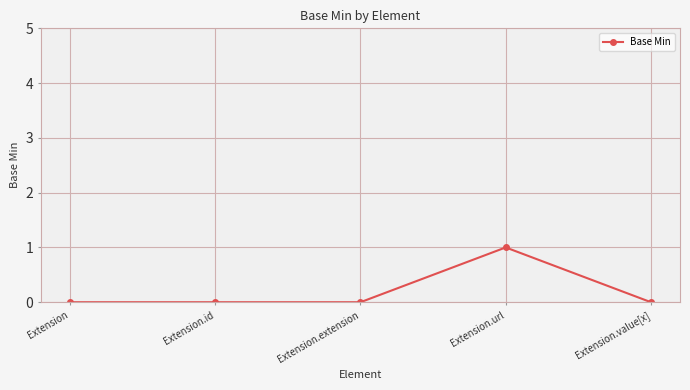

What is the value of the 4th point from the left?

1